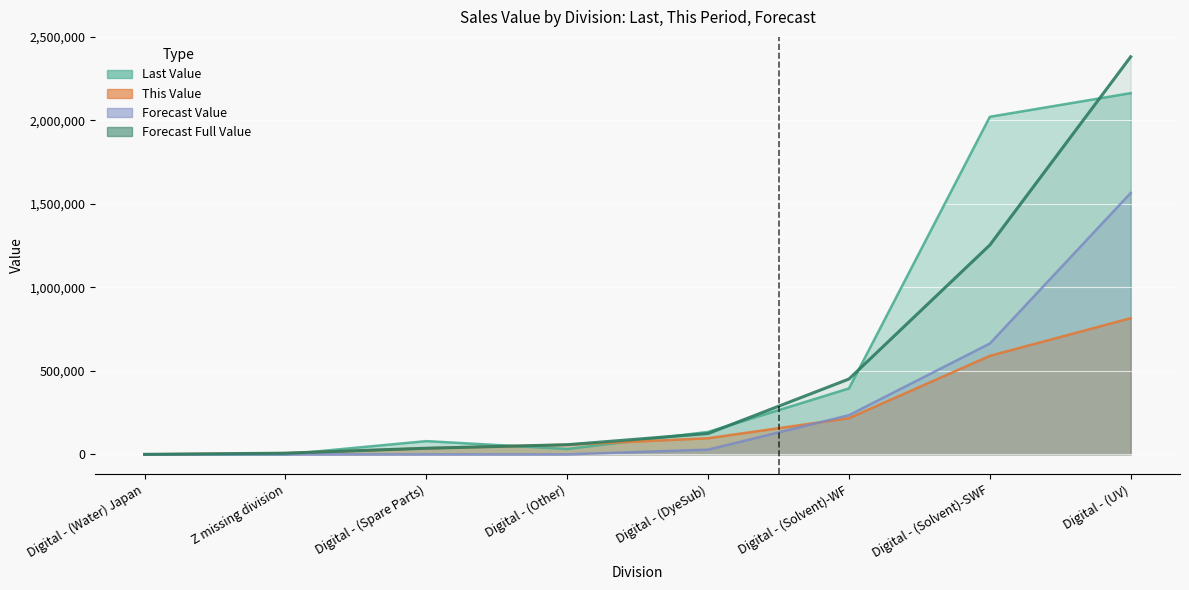

True or false: This Value has a value of 327178 at Digital - (Water) Japan.

False